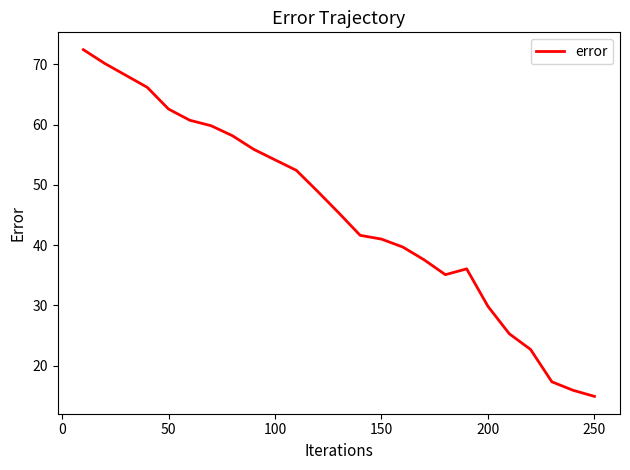

What is the difference between the maximum and minimum values?

57.5